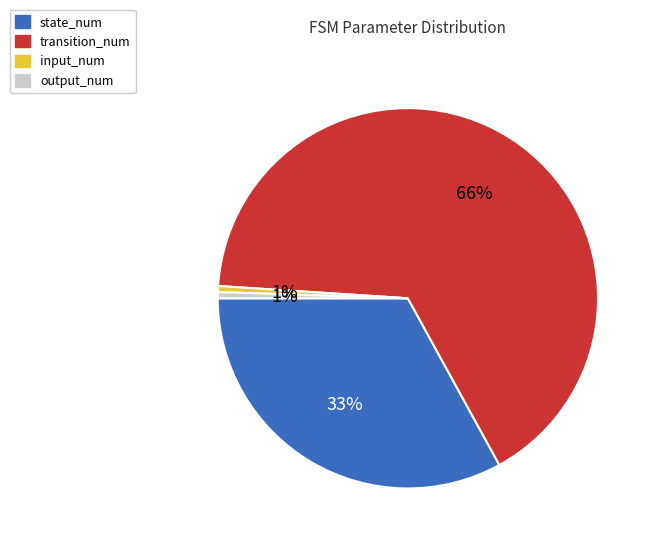

Which category has the biggest portion of the pie?

transition_num